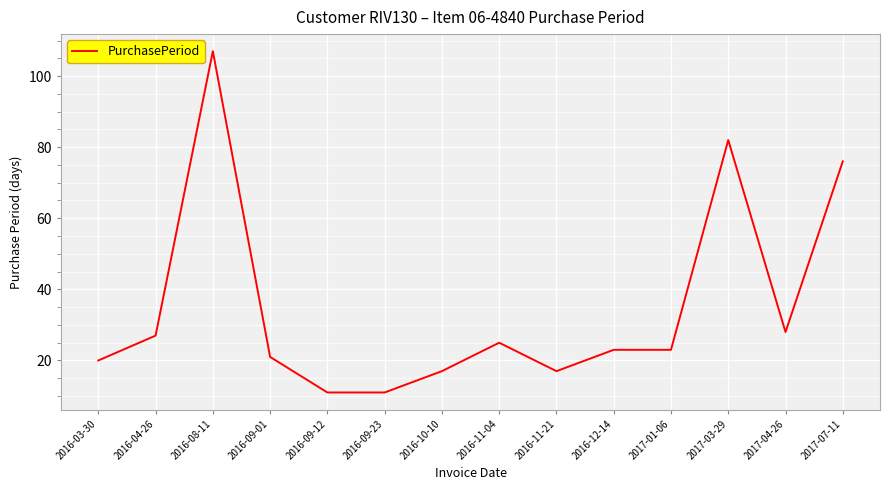

What is the ratio of the value at 2016-09-01 to the value at 2016-09-12?

1.9